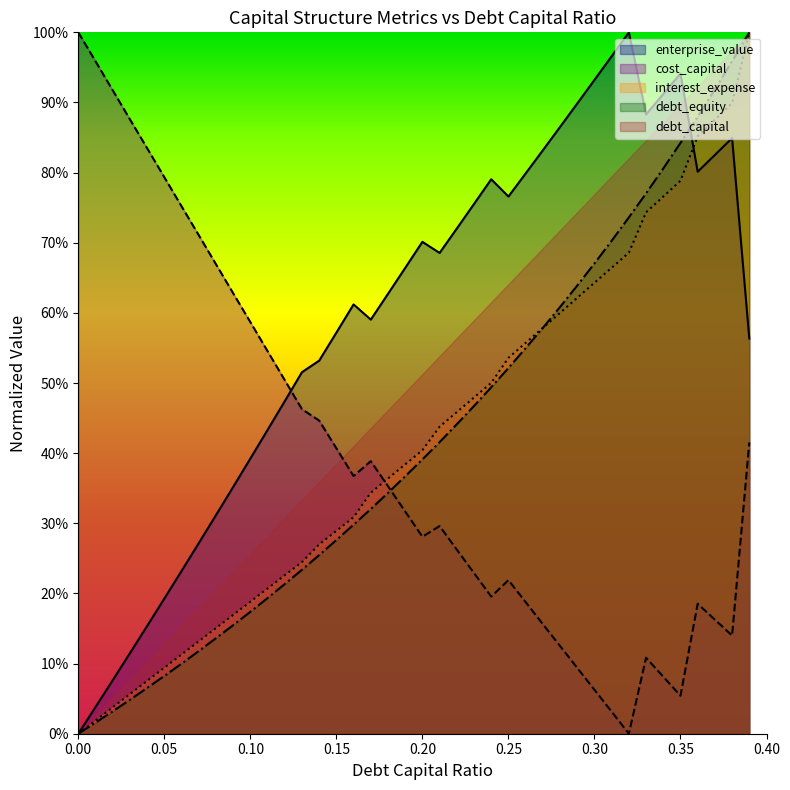

List the series in order of their peak value, highest first.

debt_capital, cost_capital, enterprise_value, interest_expense